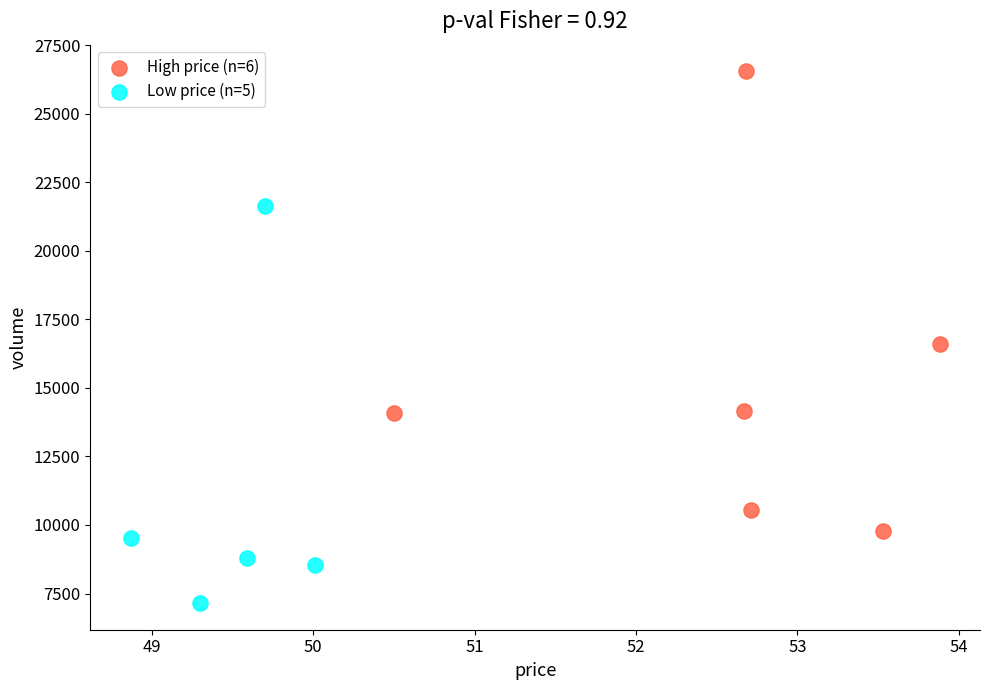

Which series has the largest Y range (max minus min)?

High price (n=6)